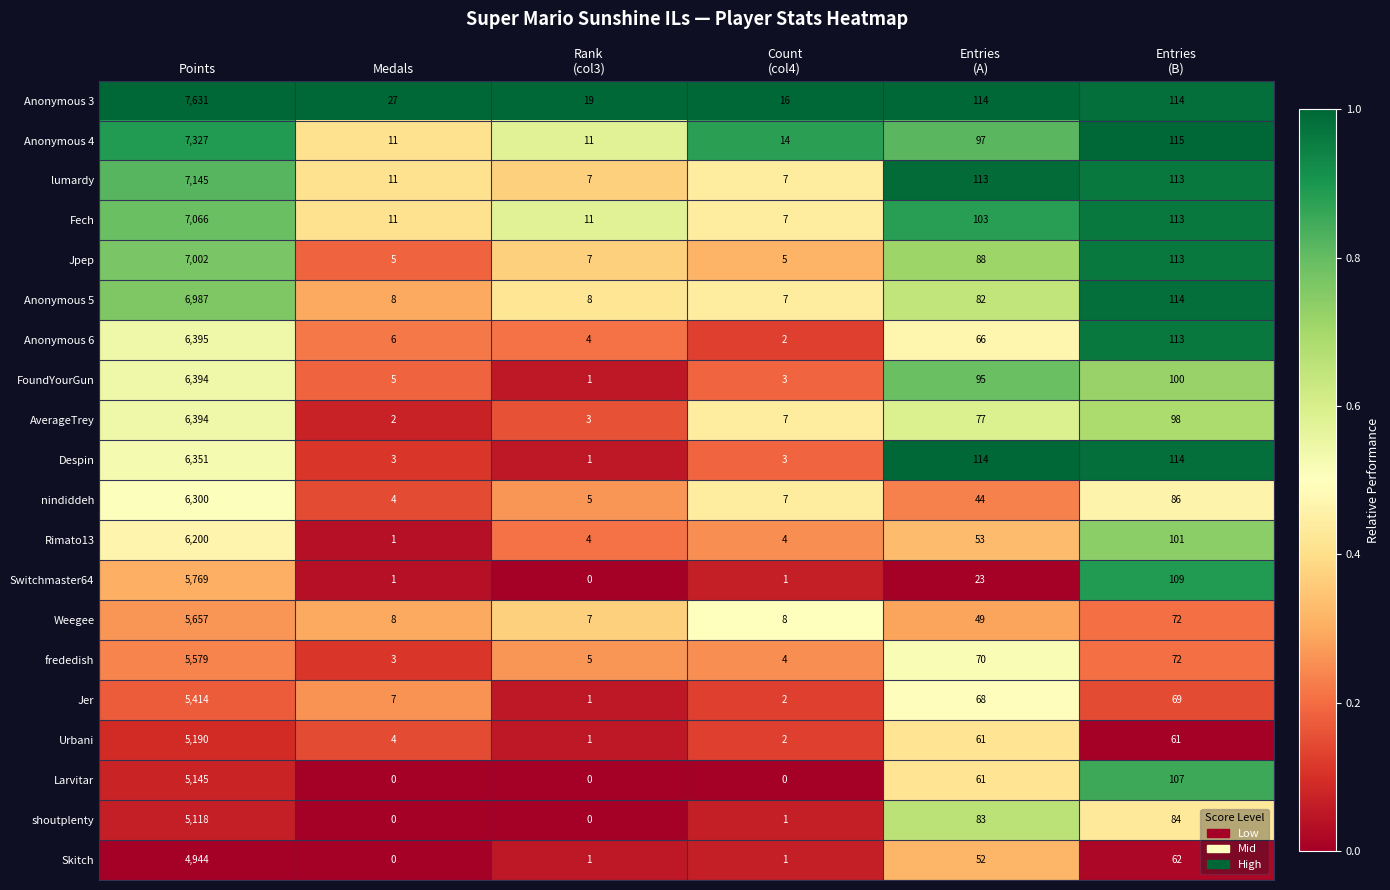

What is the greatest value displayed?

7631